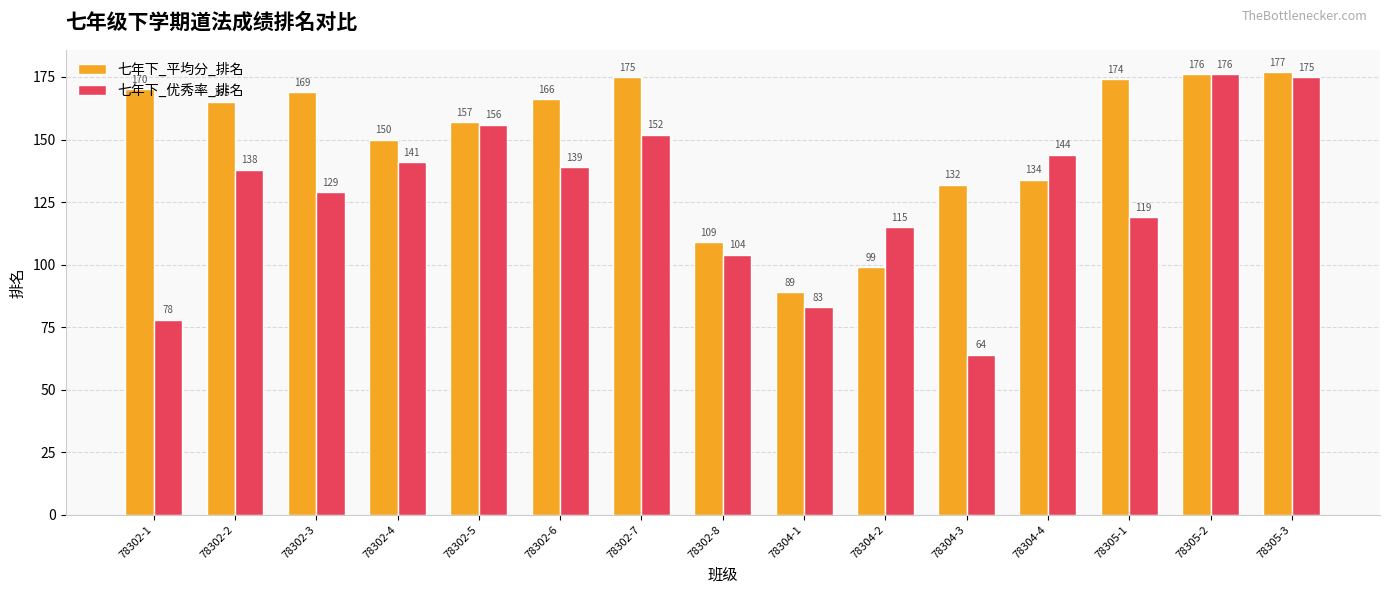

What is the average value of the 七年下_平均分_排名 series?

149